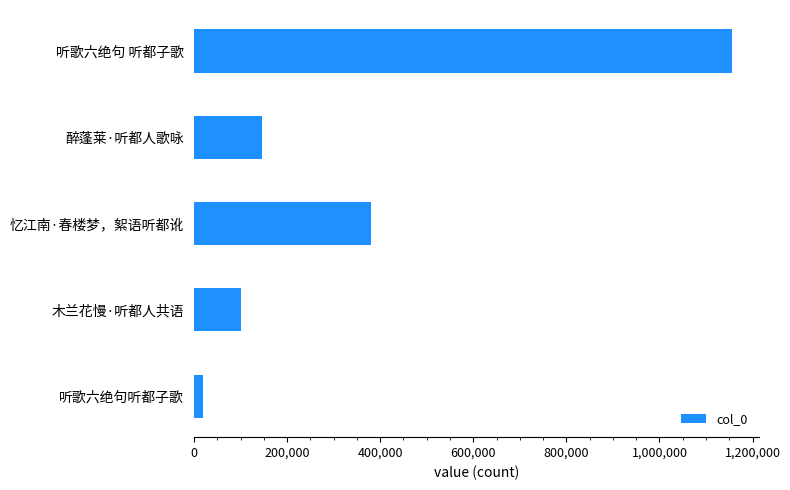

Reading top to bottom, what are all the values shown in this chart?

听歌六绝句 听都子歌=1155299	醉蓬莱·听都人歌咏=146562	忆江南·春楼梦，絮语听都讹=380071	木兰花慢·听都人共语=101458	听歌六绝句听都子歌=19576